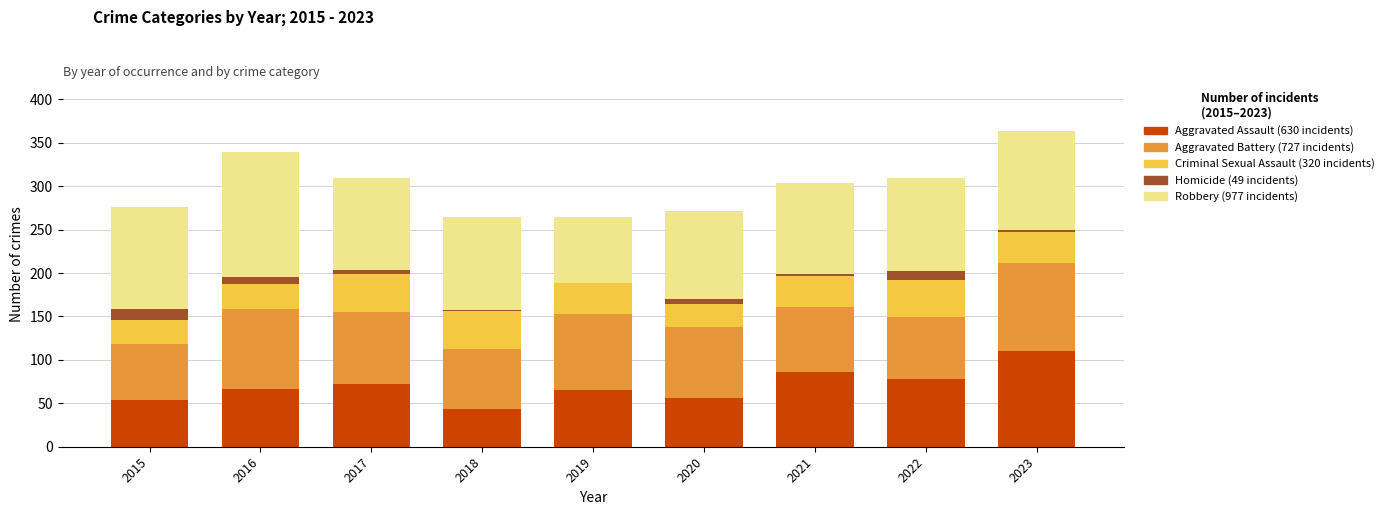

What is the total value across all series at 2015?

276